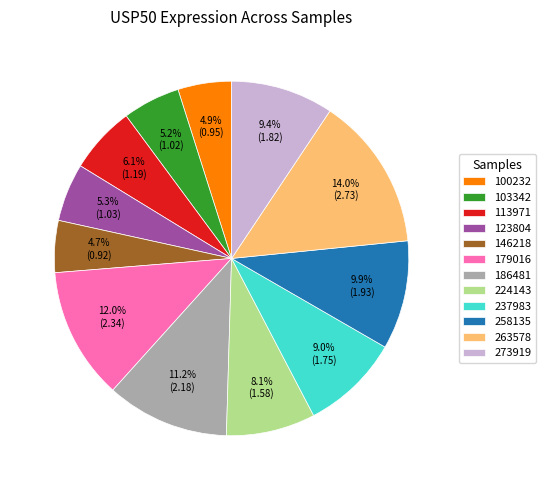

How many segments does this pie chart have?

12